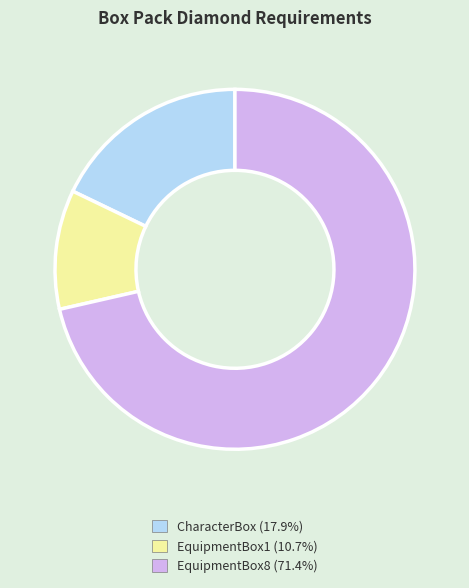

The EquipmentBox1 slice represents 11% of the pie. True or false?

True